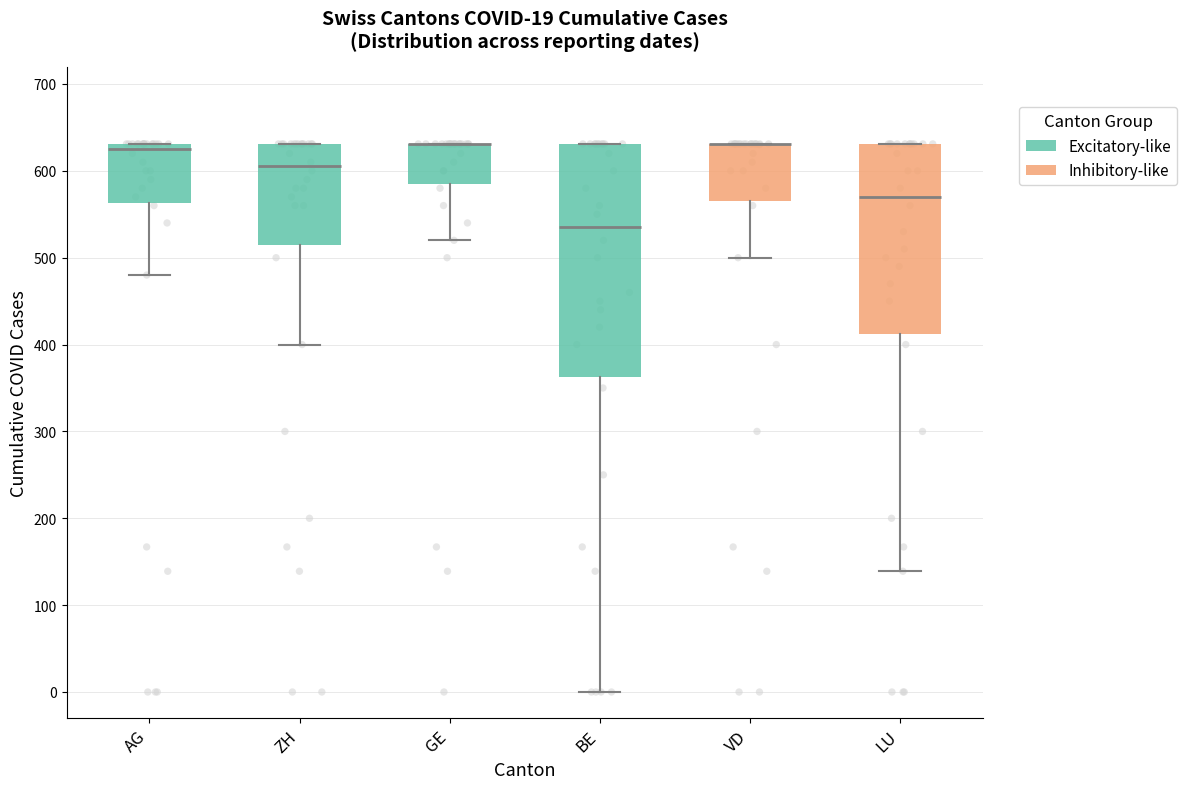

Comparing the boxes themselves (not the whiskers), which one is the tallest?

BE